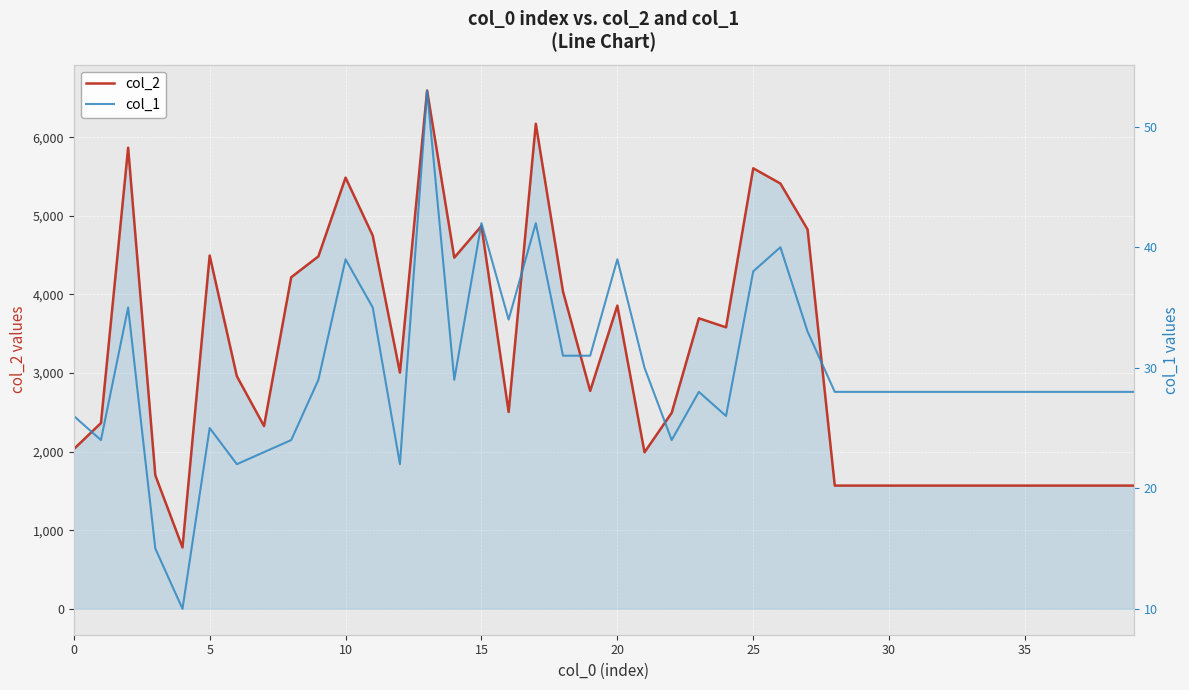

What is the difference between the col_1 values at 14 and 21?

1